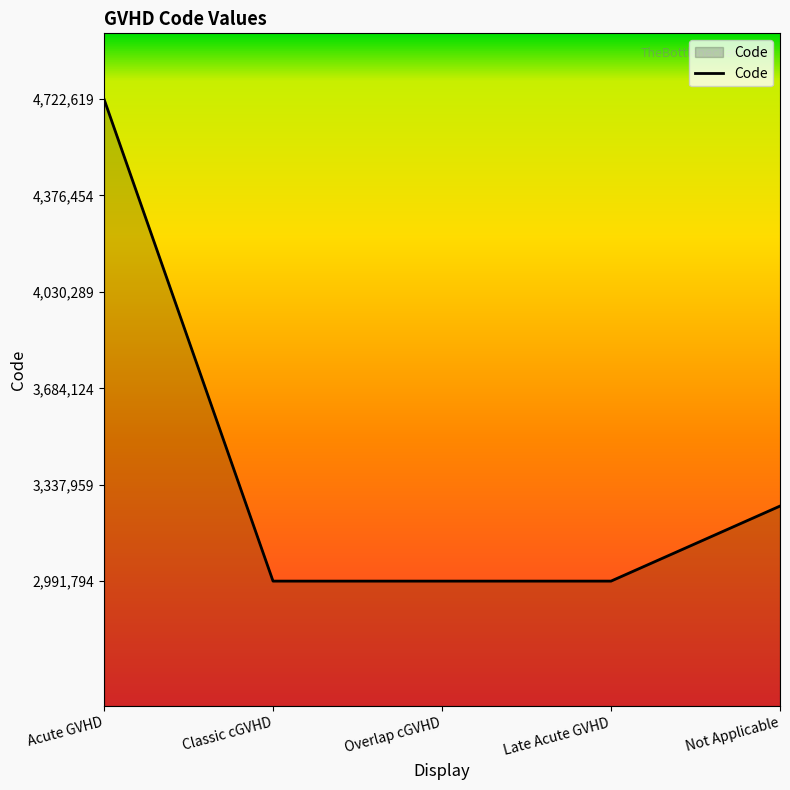

What is the average value?

3391849